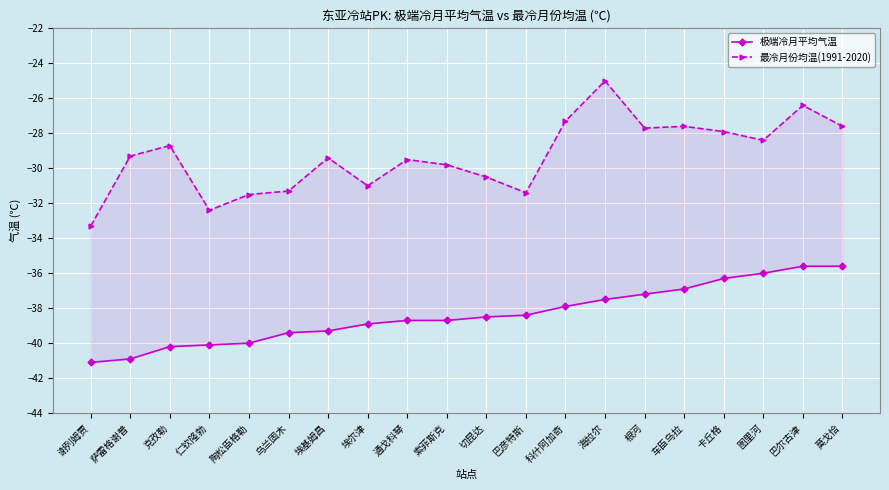

The 最冷月份均温(1991-2020) series shows -48.2 at 索菲斯克. True or false?

False